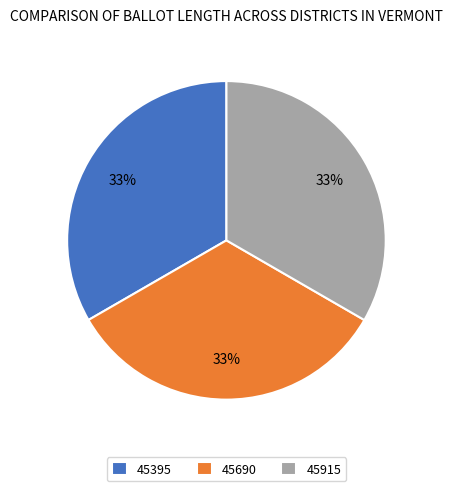

Is there any slice that represents more than half of the pie?

No